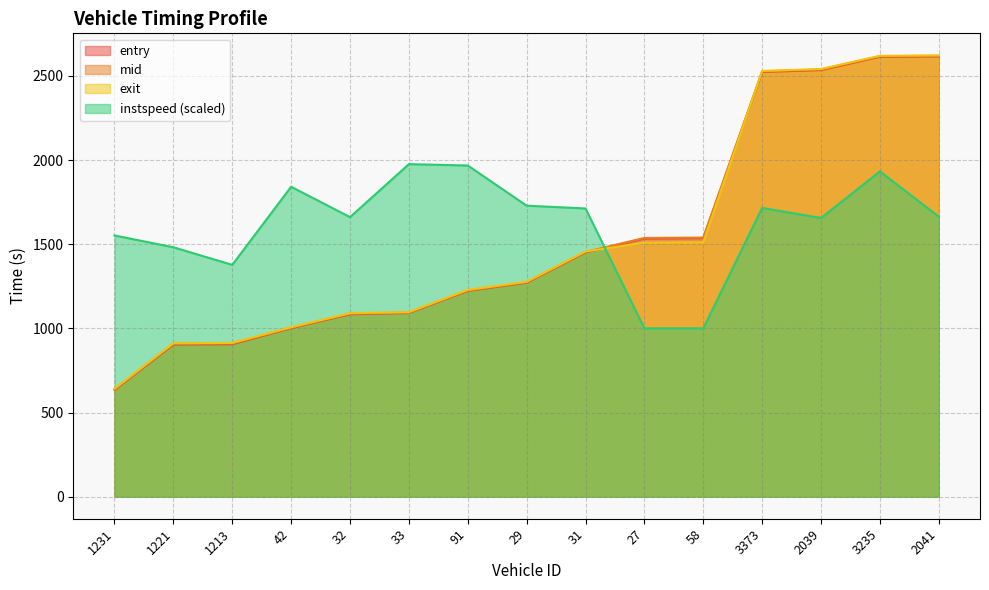

What is the minimum value for mid?

638.1